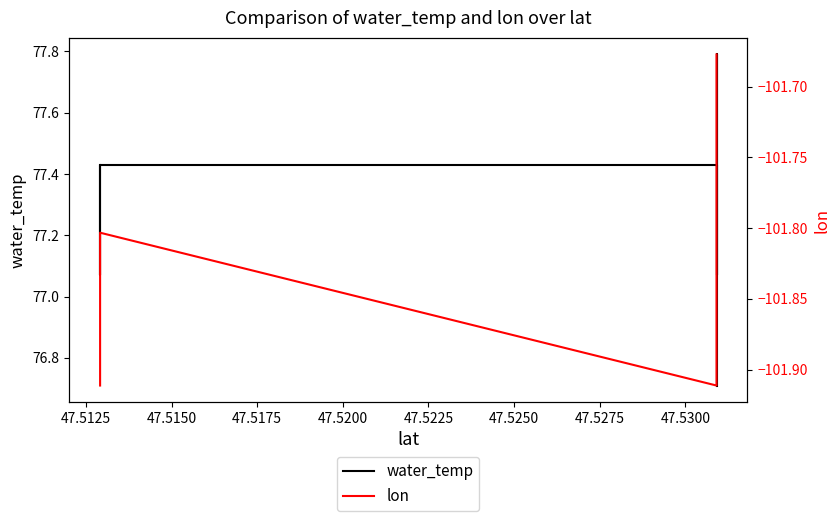

What is the average value of the lon series?

-101.8